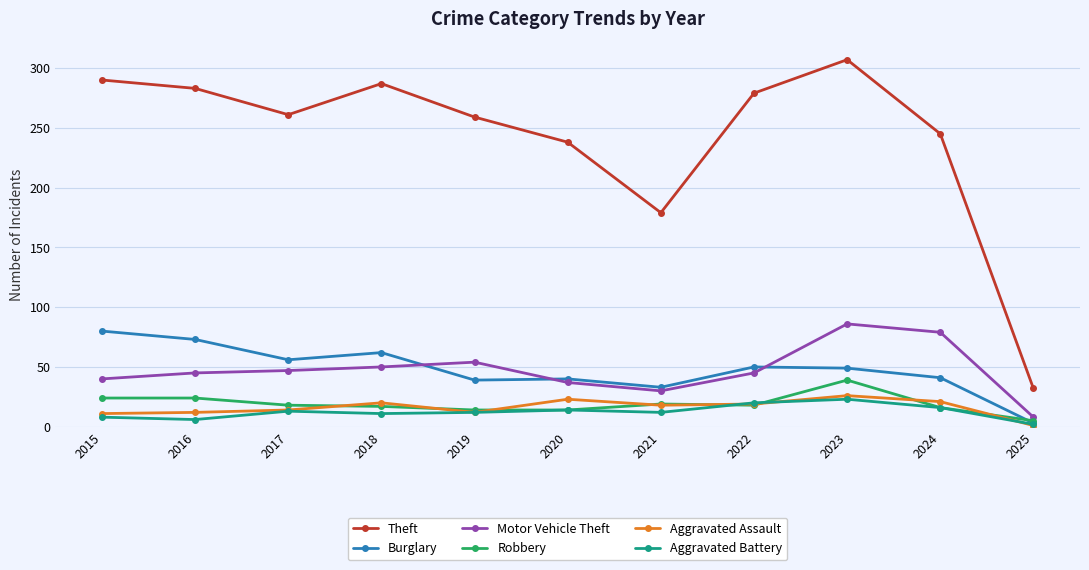

At which category does the chart reach its peak across all series?

2023